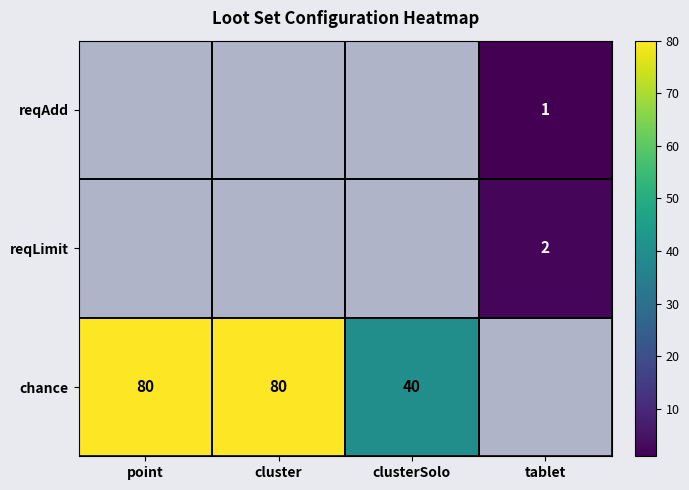

True or false: chance has a value of 80 at cluster.

True